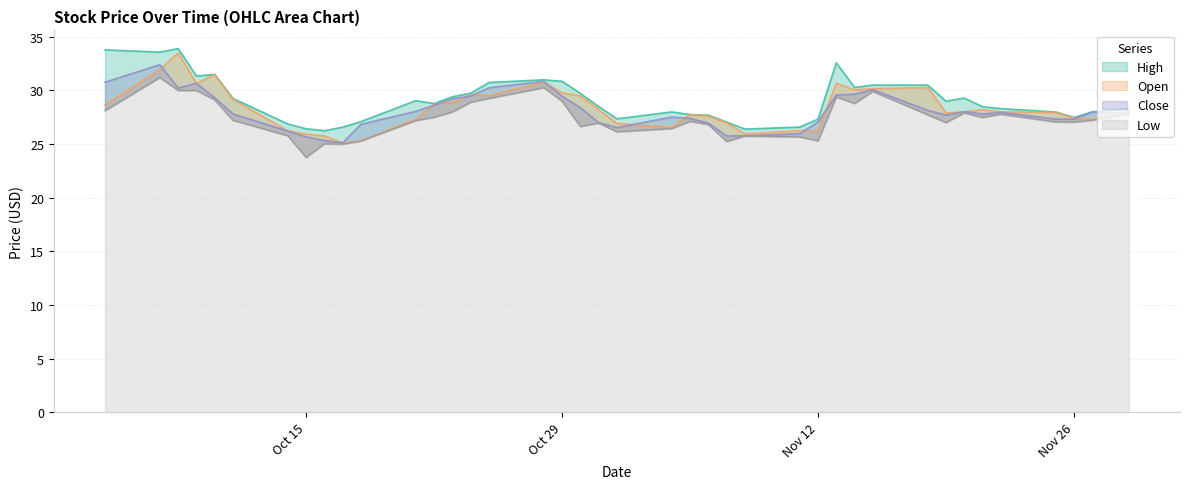

What is the approximate value of Close at 2013-10-24?

29.5